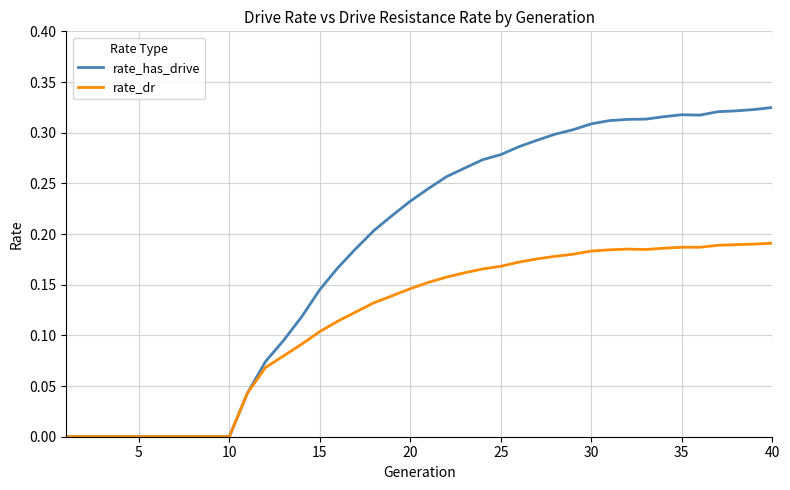

Count the number of categories in the chart.

40